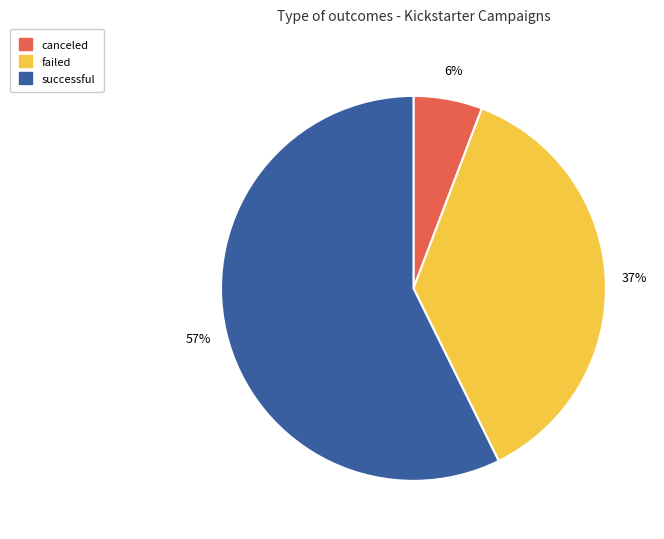

To the nearest percent, what is the combined percentage of failed and canceled?

43%